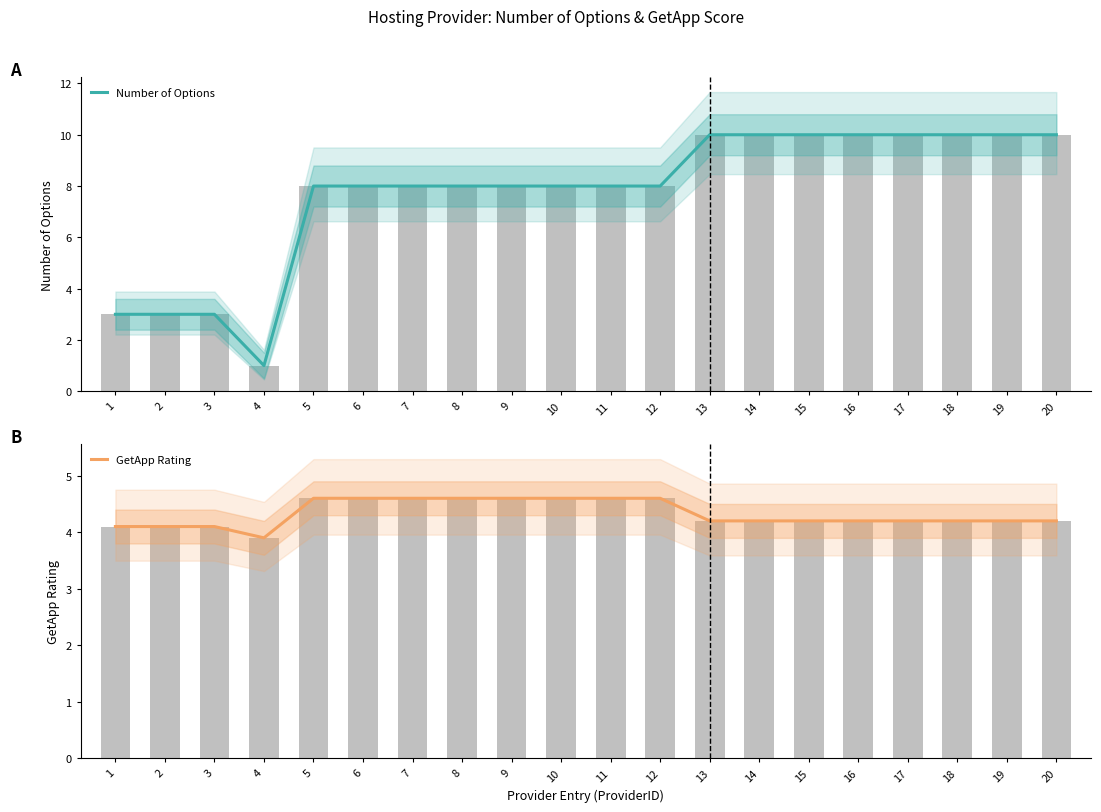

Reading left to right, transcribe all the data shown in this chart.

Number of Options: 3.0	3.0	3.0	1.0	8.0	8.0	8.0	8.0	8.0	8.0	8.0	8.0	10.0	10.0	10.0	10.0	10.0	10.0	10.0	10.0
GetApp Rating: 4.1	4.1	4.1	3.9	4.6	4.6	4.6	4.6	4.6	4.6	4.6	4.6	4.2	4.2	4.2	4.2	4.2	4.2	4.2	4.2